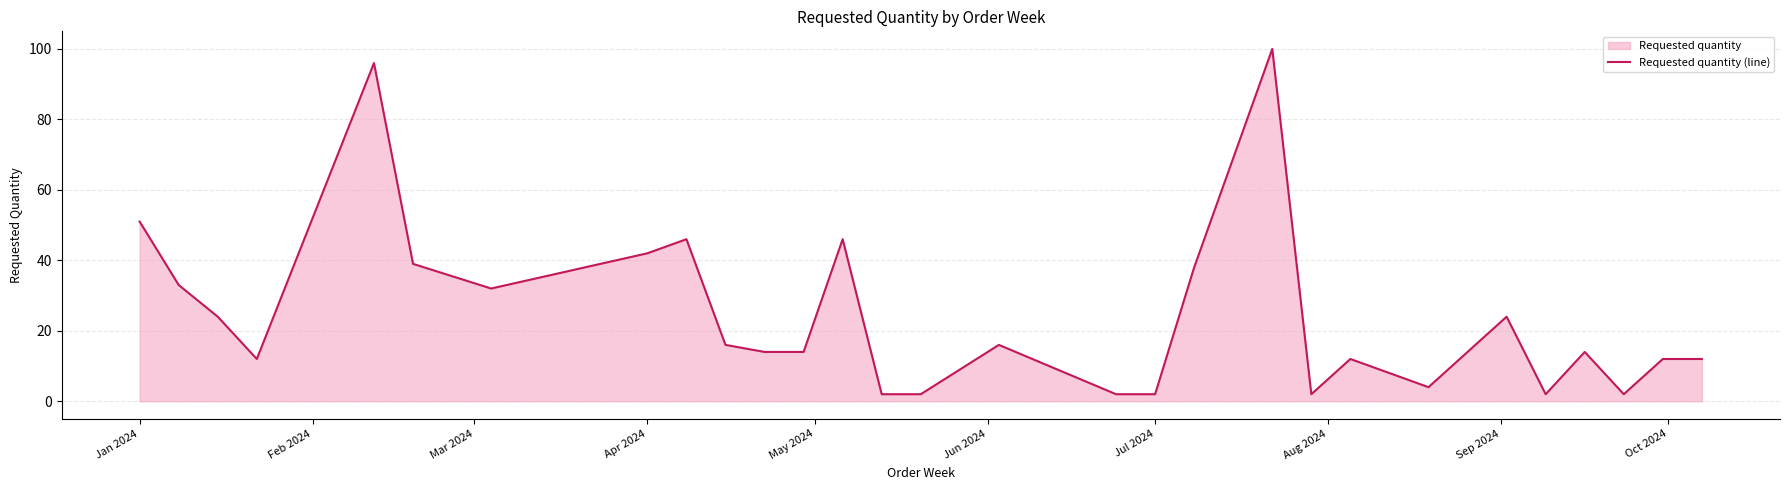

What is the difference between the maximum and minimum values?

98